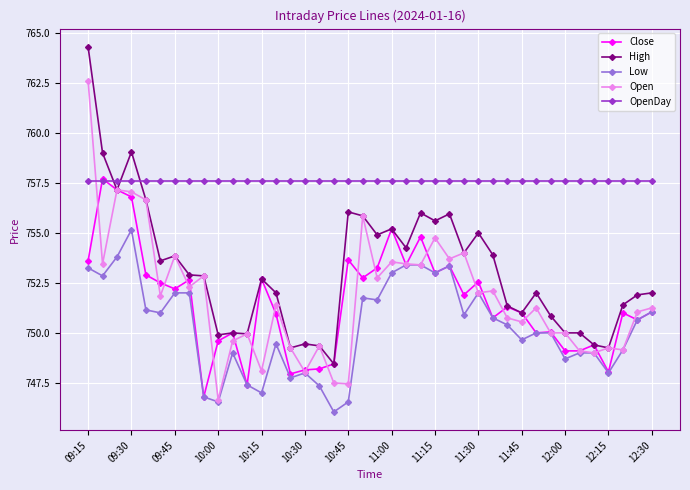

What is the lowest value of the High series?

748.5